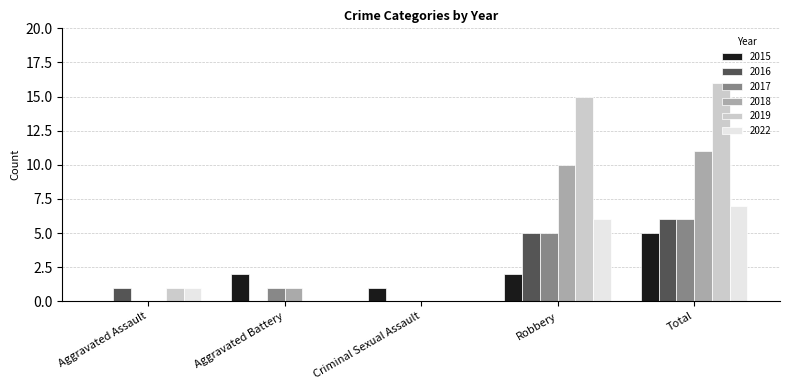

The value of 2015 at Aggravated Battery is 2. True or false?

True